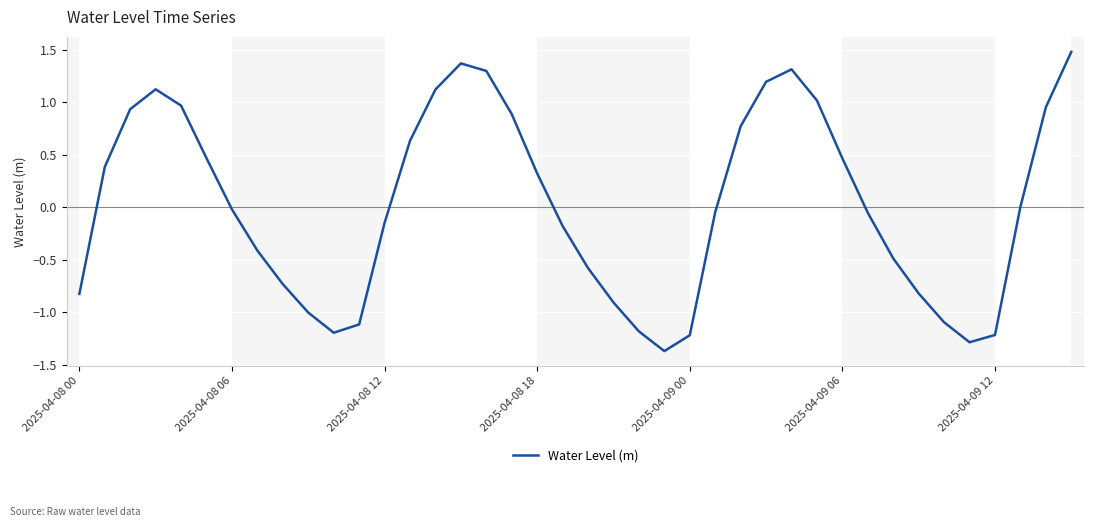

What is the difference between the maximum and minimum values?

2.9